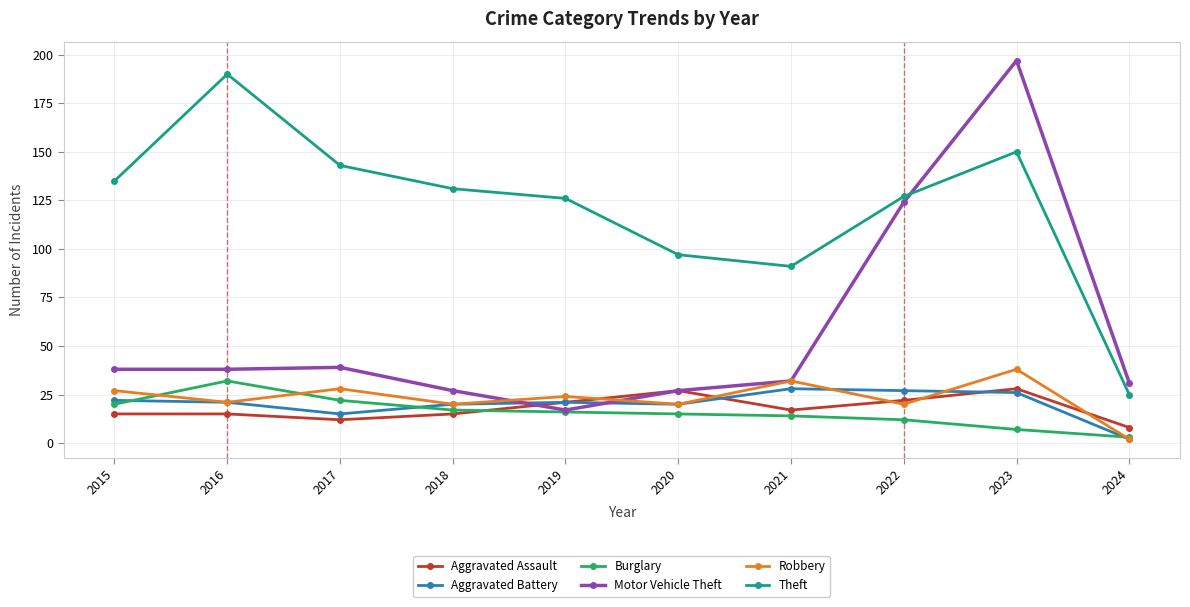

Reading left to right, list all the values displayed in this chart.

Aggravated Assault: 15	15	12	15	21	27	17	22	28	8
Aggravated Battery: 22	21	15	20	21	20	28	27	26	2
Burglary: 20	32	22	17	16	15	14	12	7	3
Motor Vehicle Theft: 38	38	39	27	17	27	32	124	197	31
Robbery: 27	21	28	20	24	20	32	20	38	2
Theft: 135	190	143	131	126	97	91	127	150	25